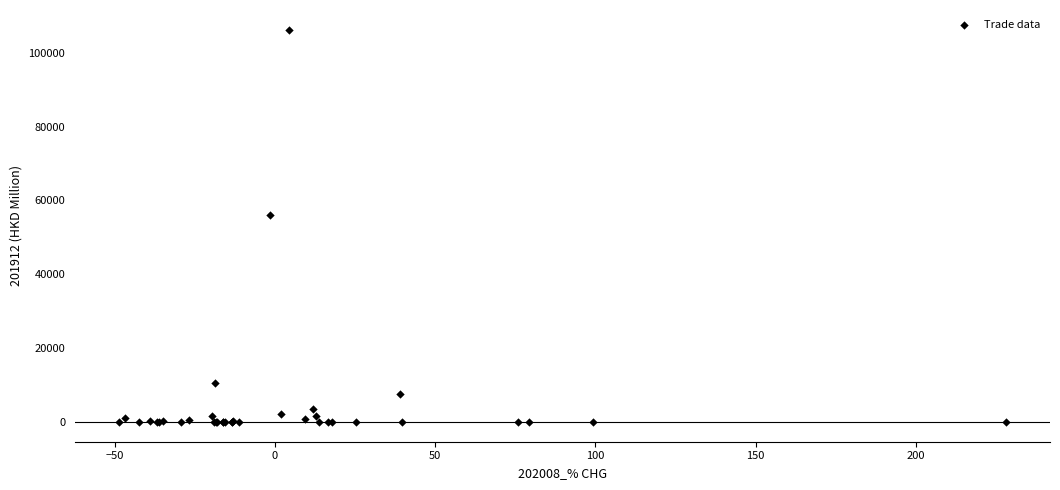

What Y value in the scatter plot is closest to 53128?

56153.6